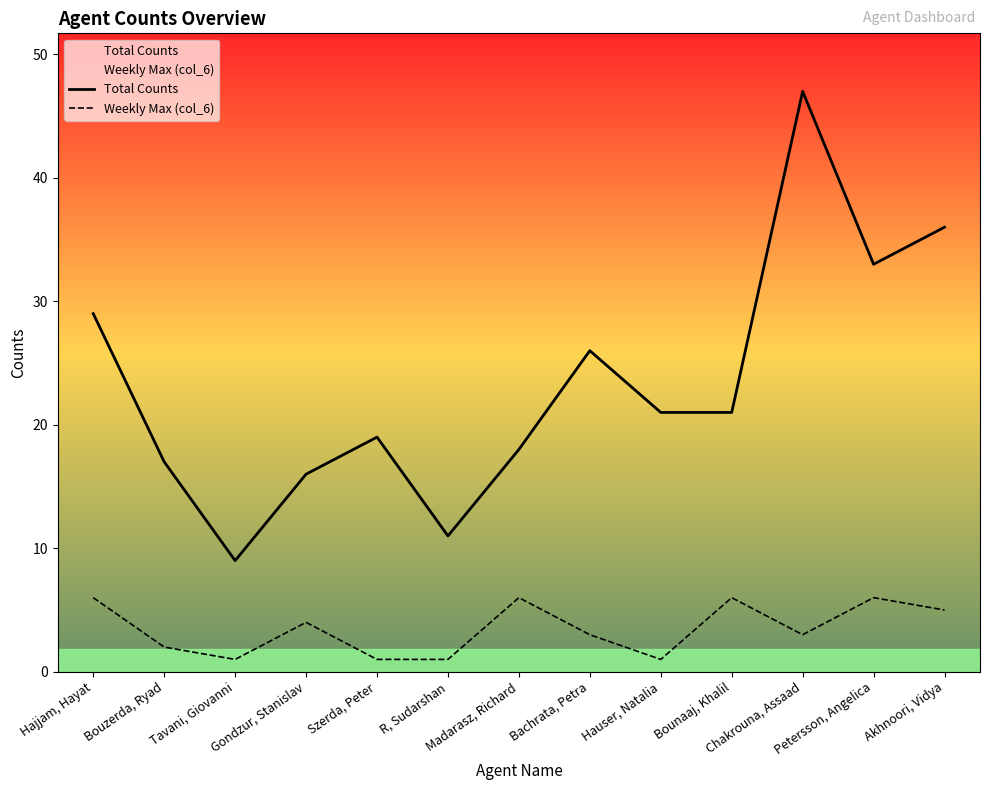

What is the highest value of the Total Counts series?

47